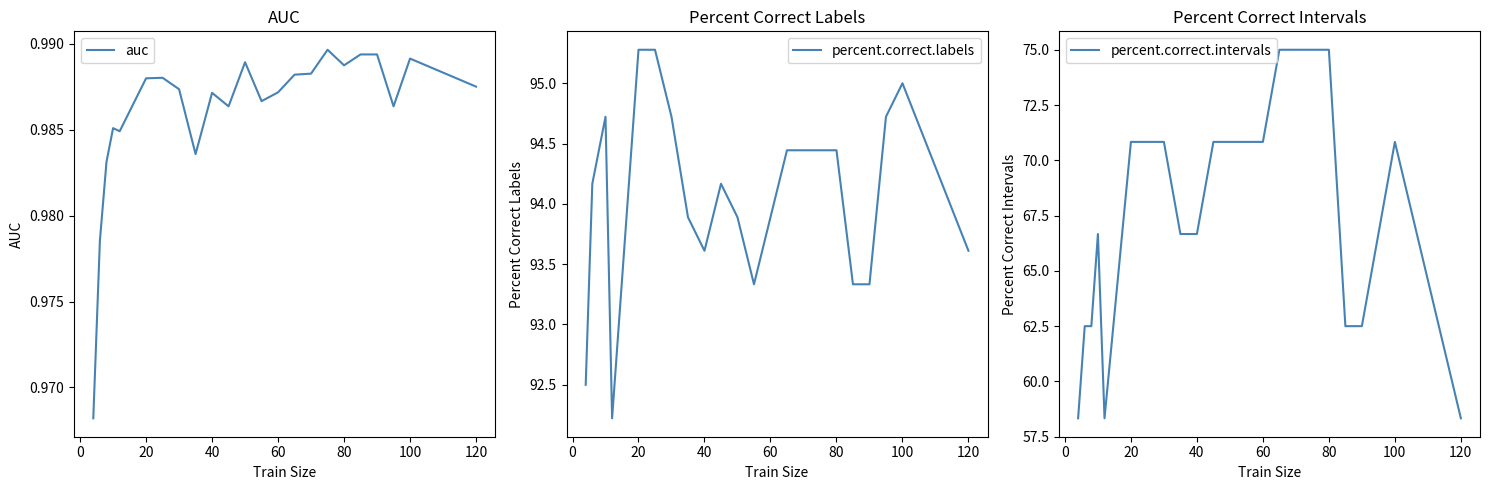

The value of percent.correct.labels at 60 is 93.9. True or false?

True